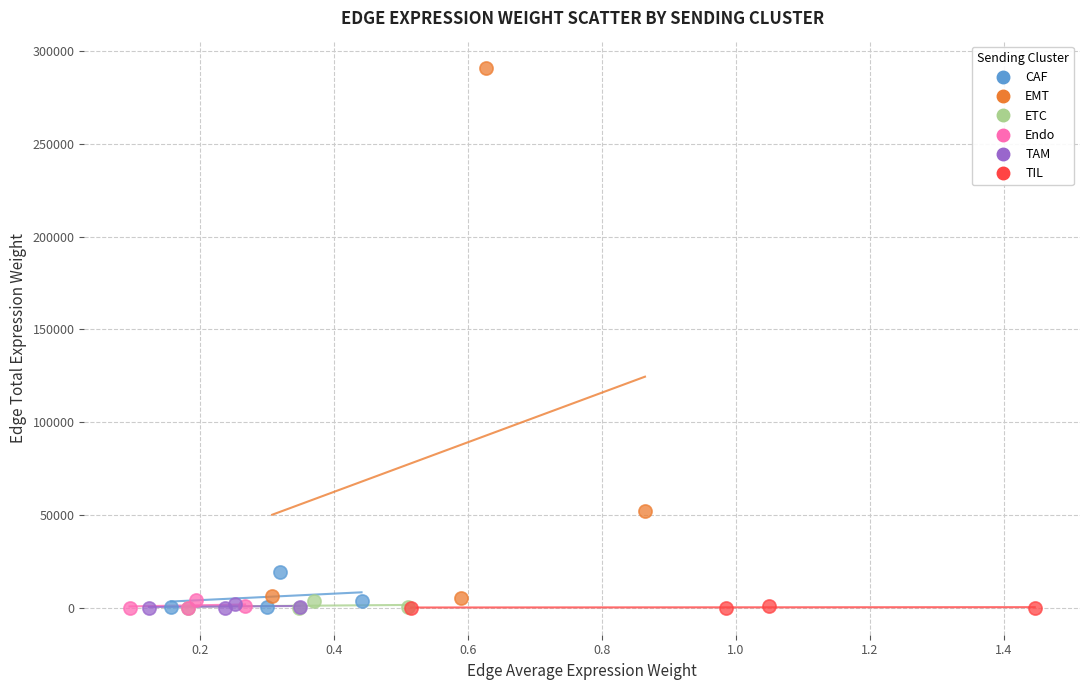

Which series has the largest Y range (max minus min)?

EMT